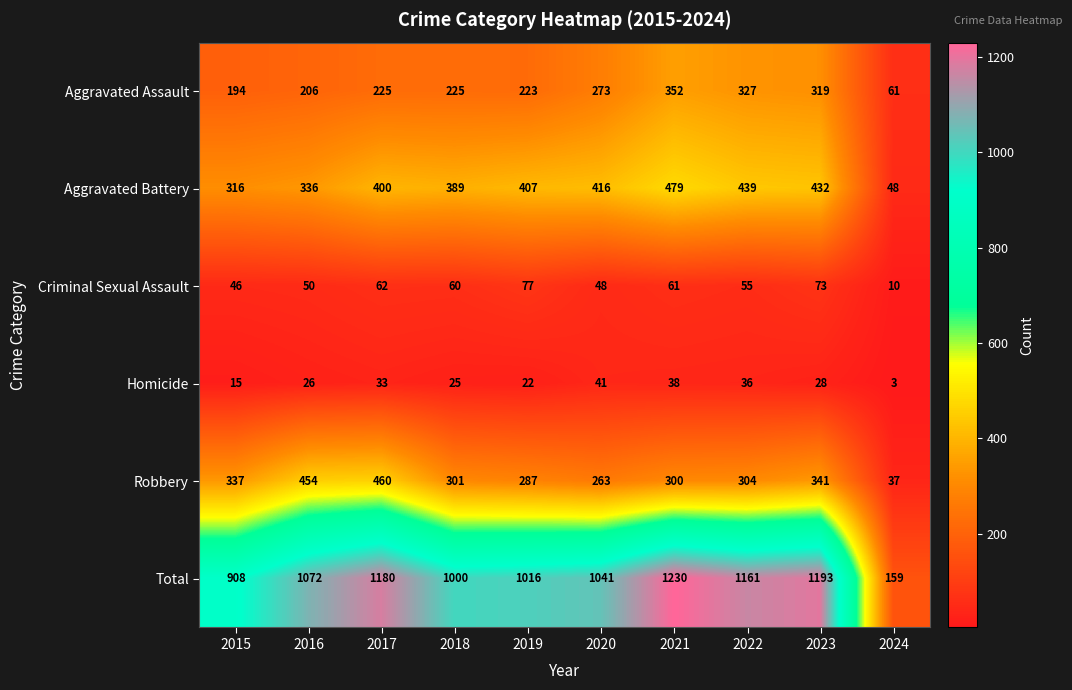

Which category has the highest value in the Robbery series?

2017